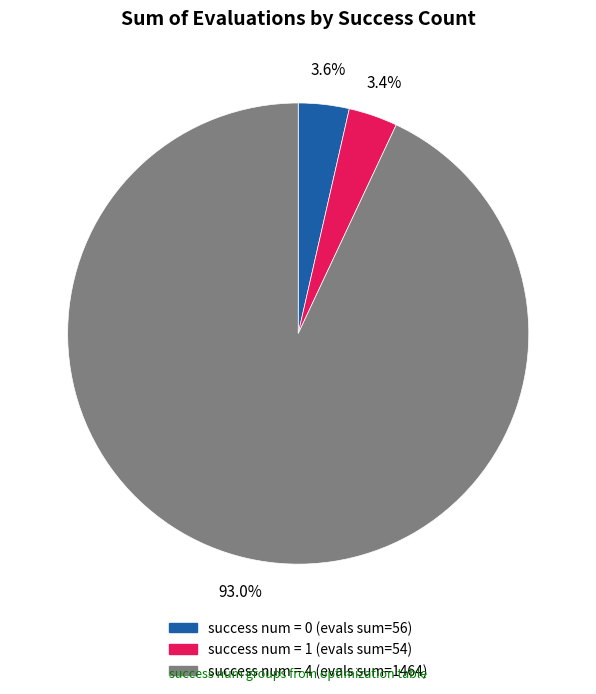

Does any single category account for the majority?

Yes